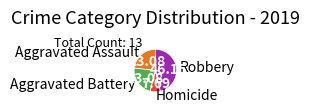

Is the sum of Aggravated Battery and Robbery greater than half?

Yes